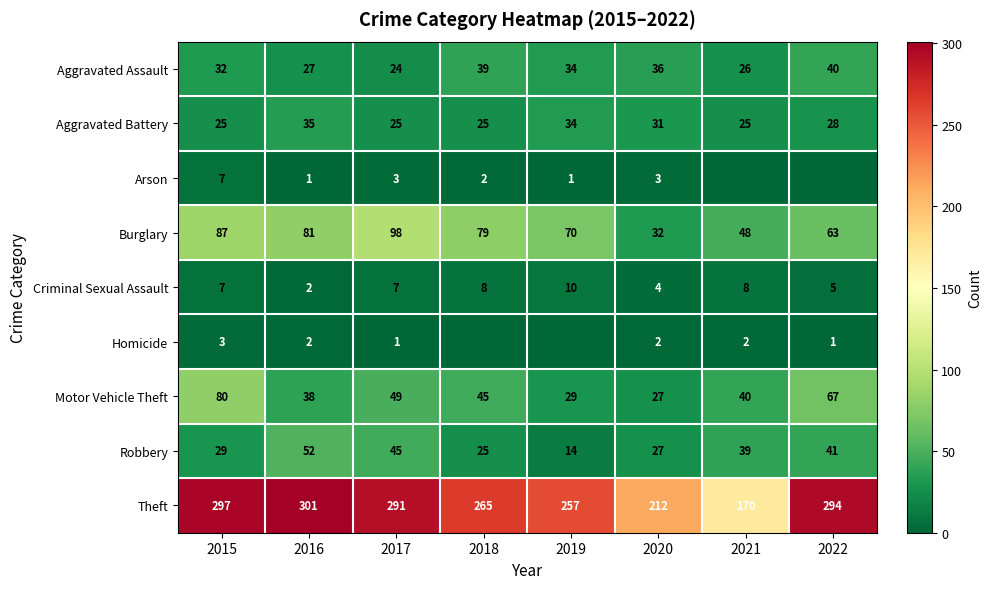

Is it true that Motor Vehicle Theft equals 52 at 2019?

False